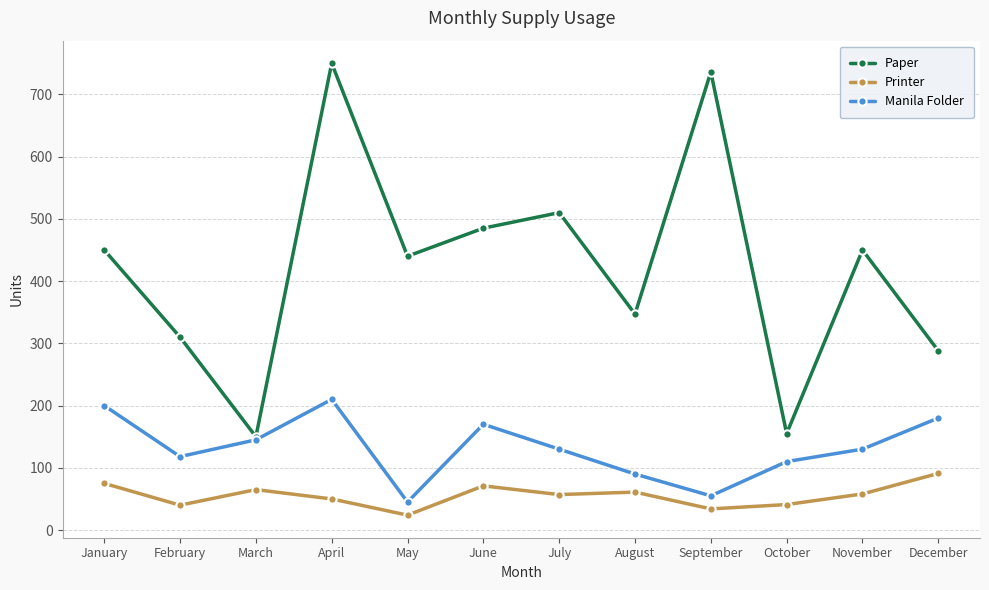

Does the chart display data point markers on the line(s)?

Yes